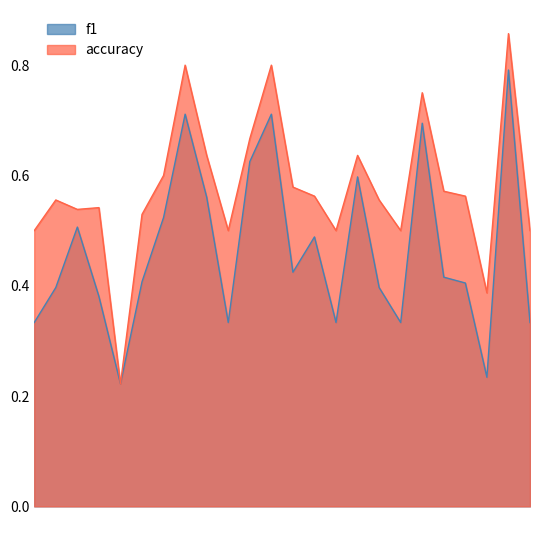

Between 1 and 15, which is larger?

15